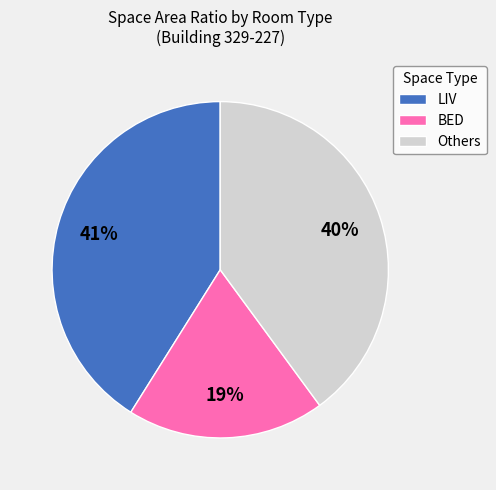

To the nearest percent, what is the difference between the BED and LIV slice percentages?

22%